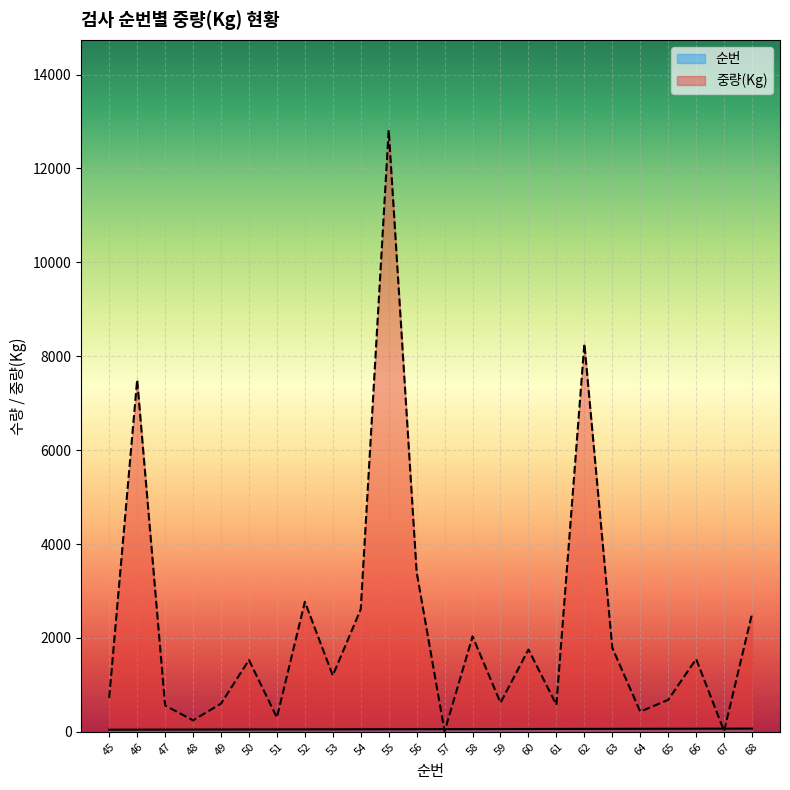

Rank the series by their average value, from lowest to highest.

순번, 중량(Kg)